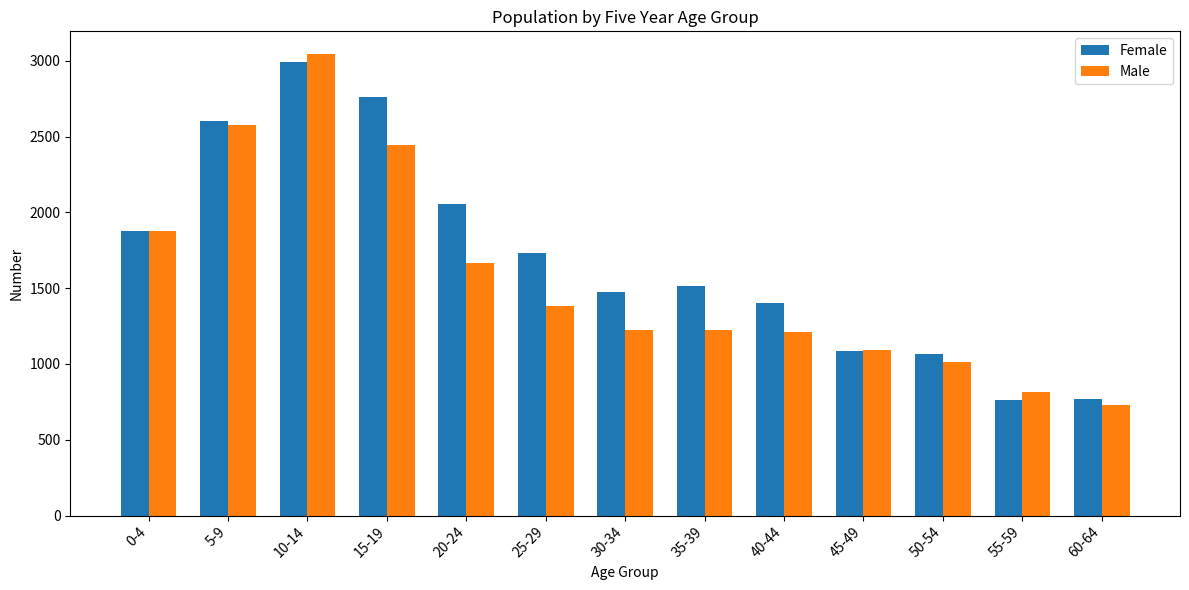

What is the sum of all Female values?

22090